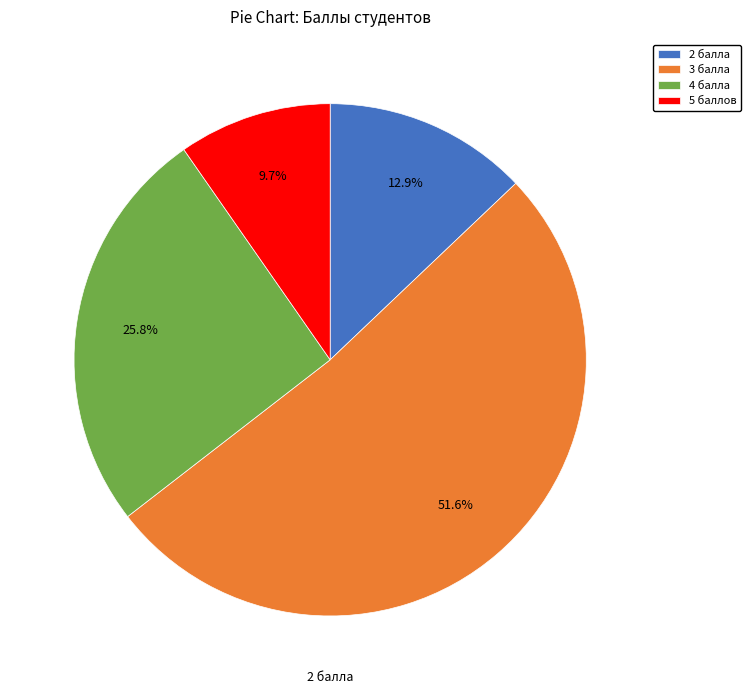

To the nearest percent, what portion does 5 баллов represent?

10%